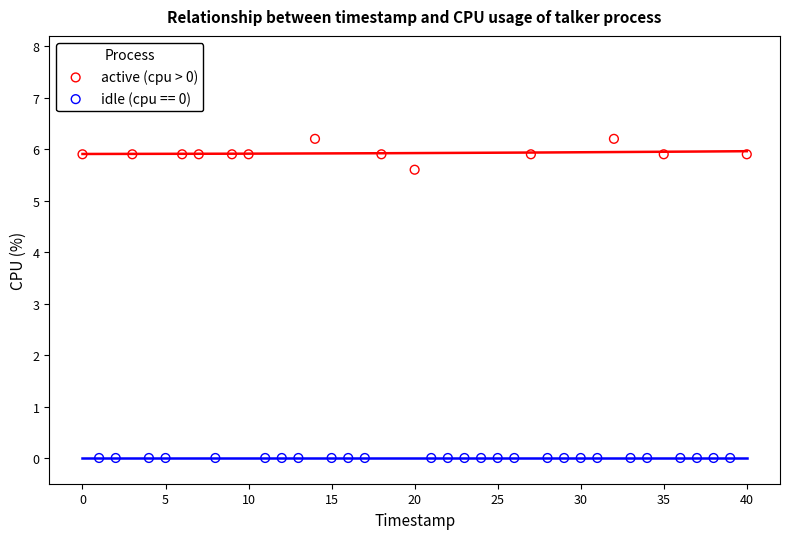

Which series reaches the minimum Y coordinate?

idle (cpu == 0)